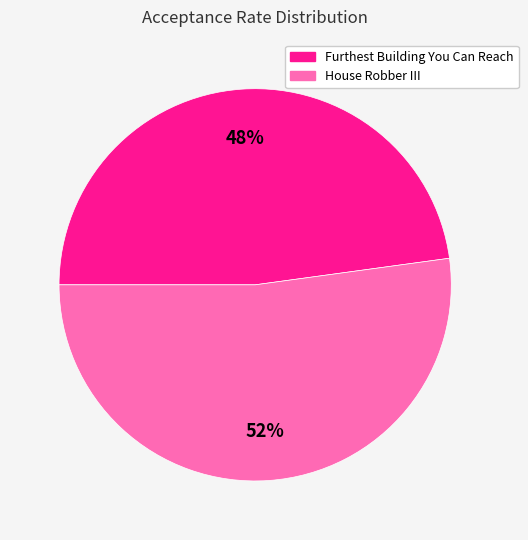

To the nearest percent, what is the difference between the Furthest Building You Can Reach and House Robber III slice percentages?

4%